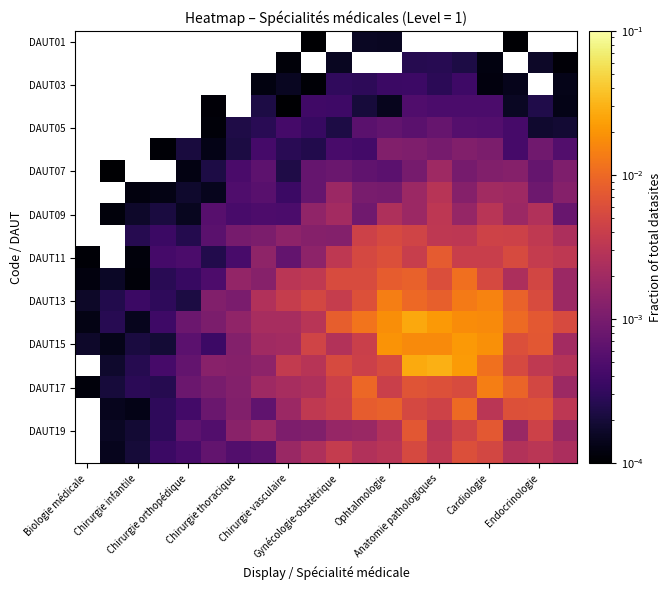

Count the number of data series in this chart.

20